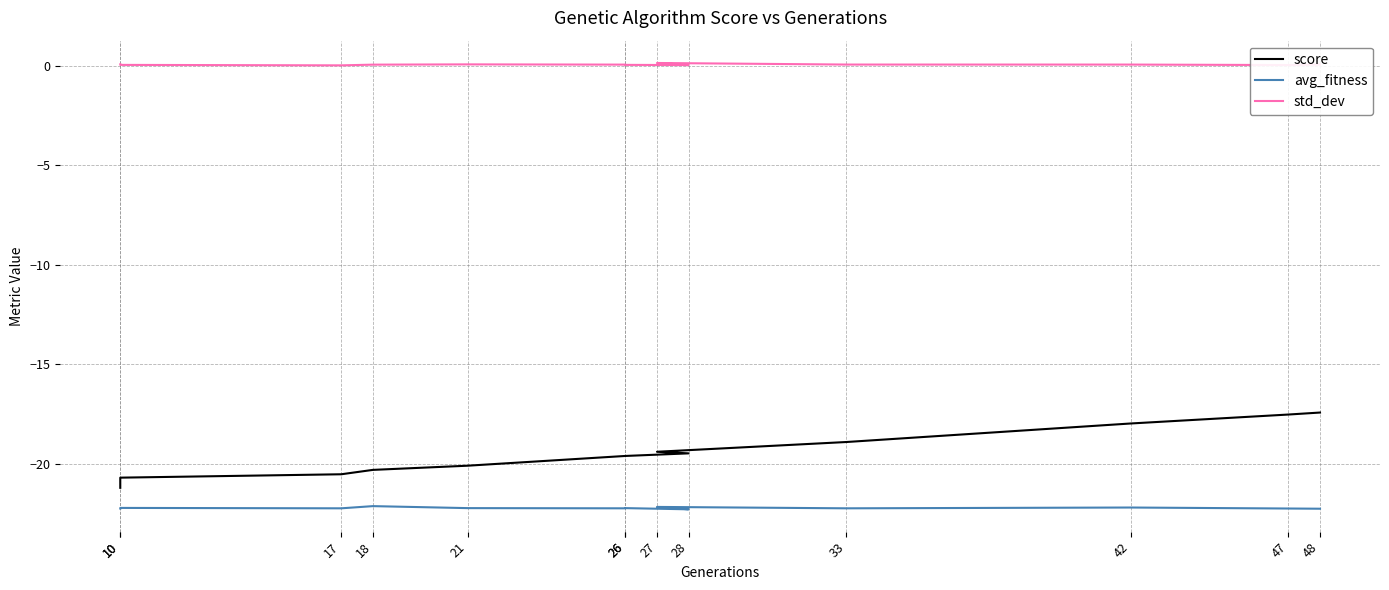

Reading left to right, what are all the values shown in this chart?

score: 10=-21.2	10=-20.7	17=-20.5	18=-20.3	21=-20.1	26=-19.6	26=-19.6	28=-19.5	27=-19.4	33=-18.9	42=-18.0	47=-17.5	48=-17.4
avg_fitness: 10=-22.2	10=-22.2	17=-22.2	18=-22.1	21=-22.2	26=-22.2	26=-22.2	28=-22.3	27=-22.2	33=-22.2	42=-22.2	47=-22.2	48=-22.2
std_dev: 10=0.1	10=0.0	17=0.0	18=0.1	21=0.1	26=0.1	26=0.0	28=0.0	27=0.1	33=0.1	42=0.1	47=0.0	48=0.1